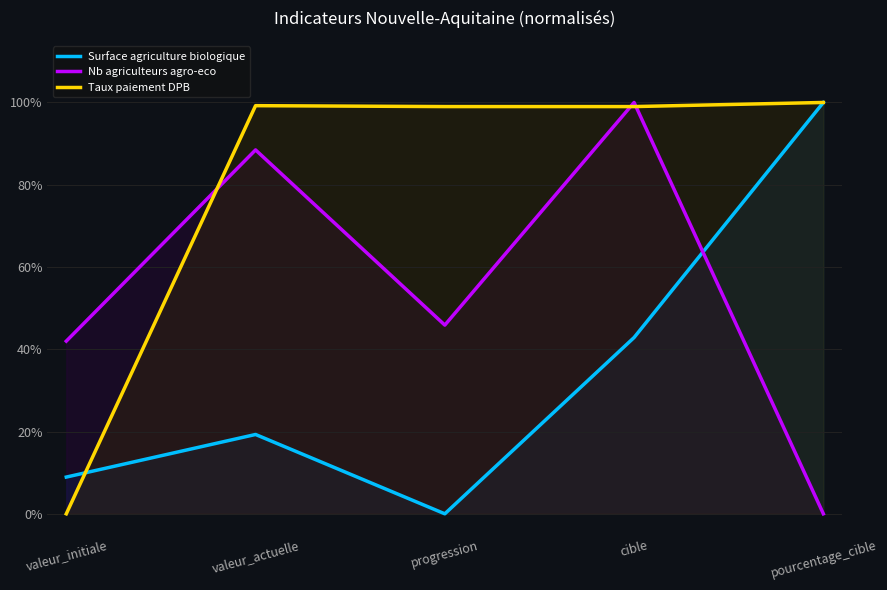

What is the maximum value for Nb agriculteurs agro-eco?

100.0